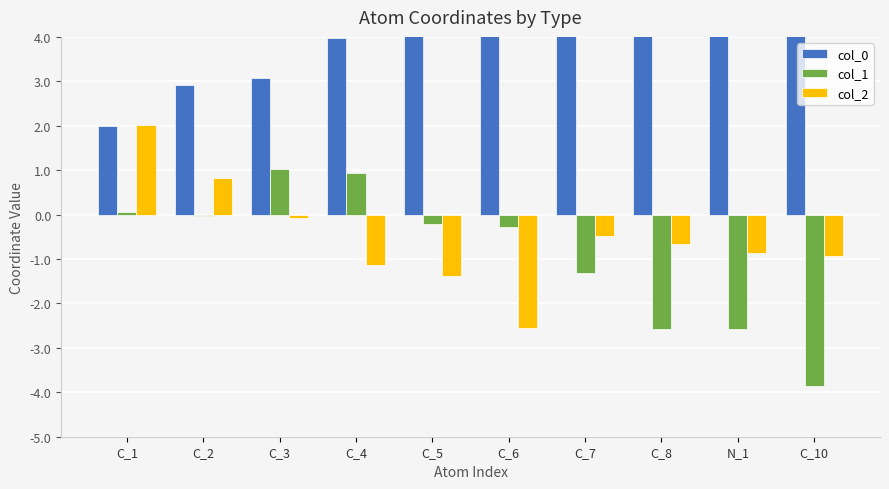

Reading left to right, transcribe all the data shown in this chart.

col_0: C_1=2.0	C_2=2.9	C_3=3.1	C_4=4.0	C_5=4.7	C_6=5.7	C_7=4.6	C_8=5.3	N_1=6.7	C_10=7.0
col_1: C_1=0.1	C_2=-0.0	C_3=1.0	C_4=0.9	C_5=-0.2	C_6=-0.3	C_7=-1.3	C_8=-2.6	N_1=-2.6	C_10=-3.9
col_2: C_1=2.0	C_2=0.8	C_3=-0.1	C_4=-1.1	C_5=-1.4	C_6=-2.6	C_7=-0.5	C_8=-0.7	N_1=-0.9	C_10=-0.9